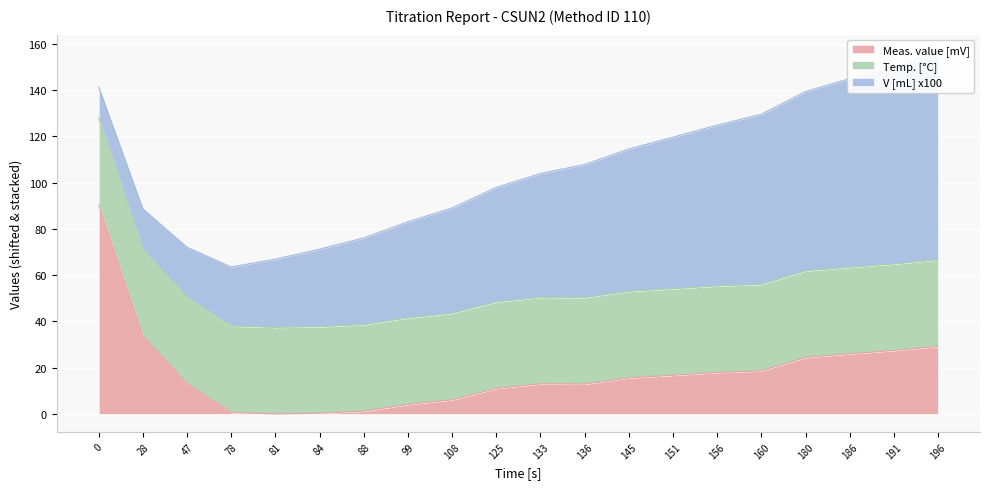

Rank the categories by Meas. value [mV] value from lowest to highest.

81, 84, 78, 88, 99, 108, 125, 136, 133, 47, 145, 151, 156, 160, 180, 186, 191, 196, 28, 0